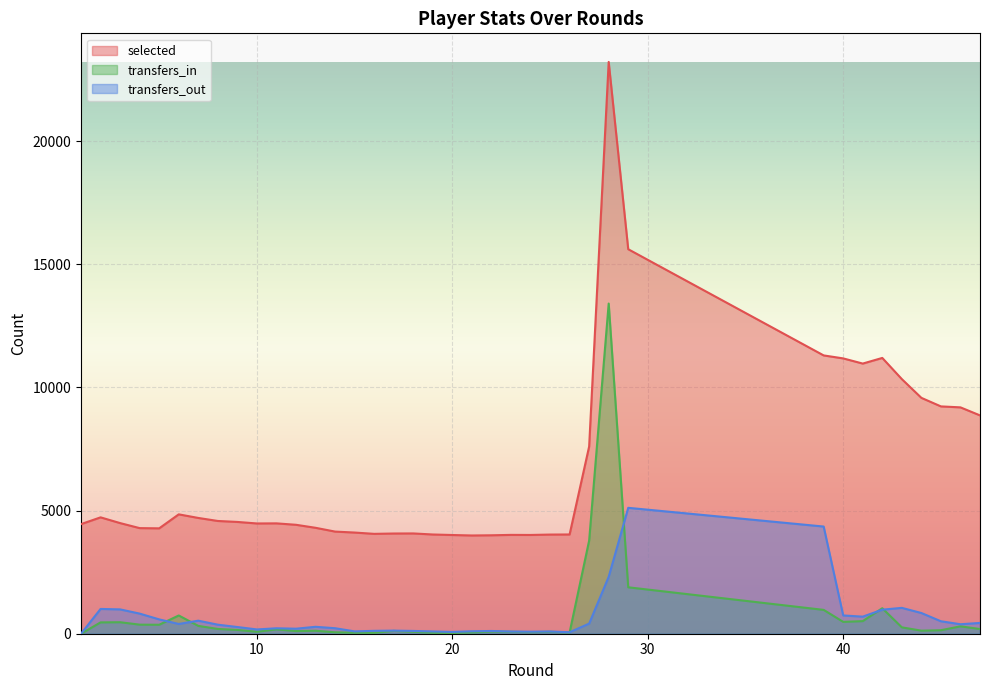

Which series has the largest total across all categories?

selected